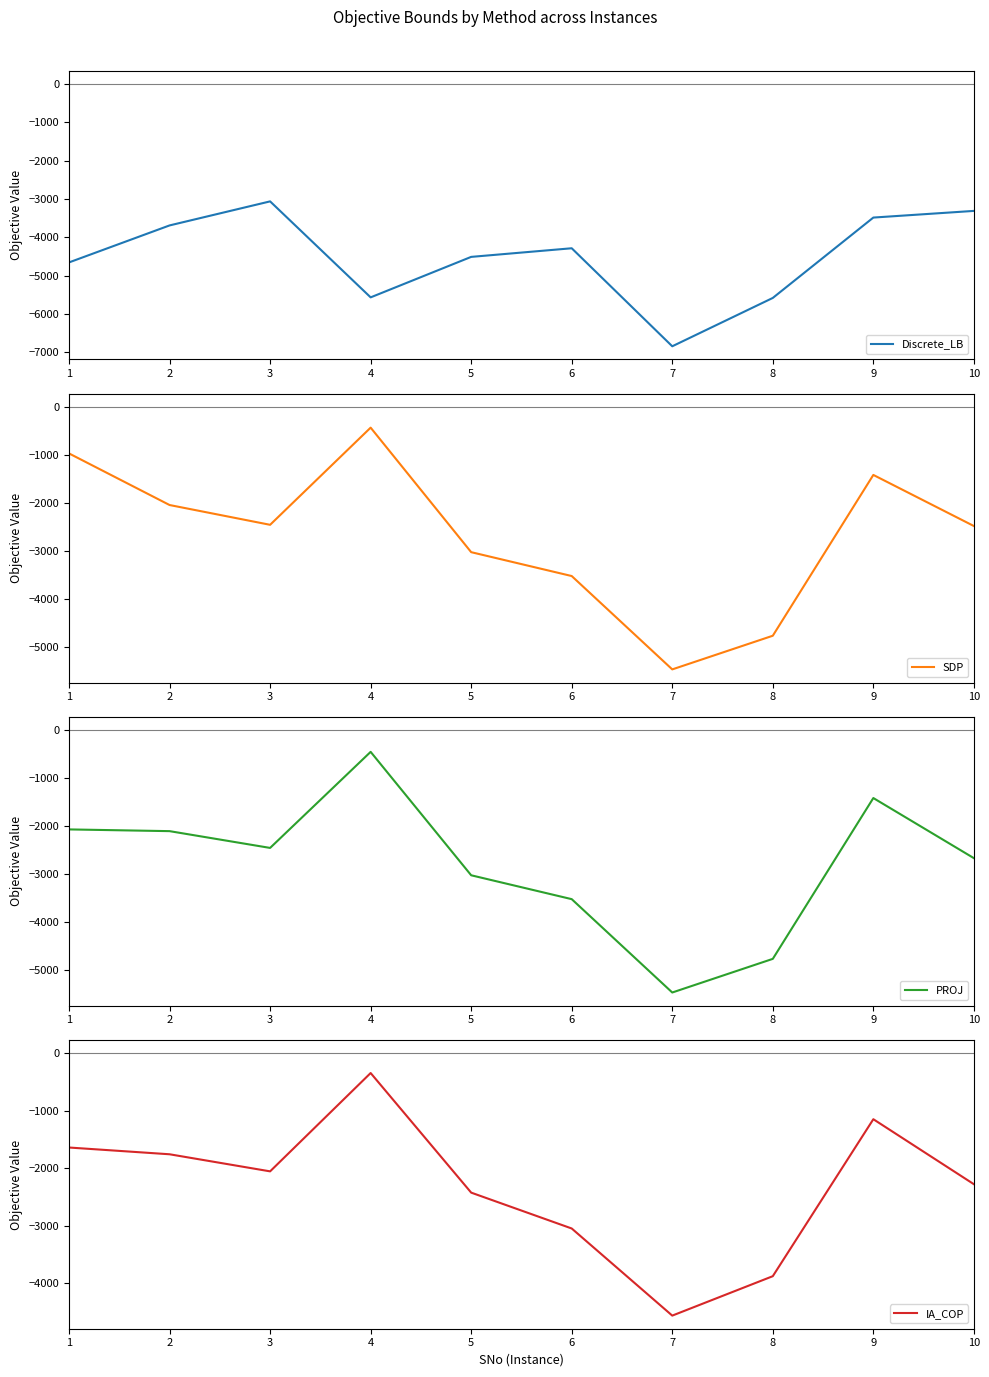

What is the lowest value of the Discrete_LB series?

-6840.8